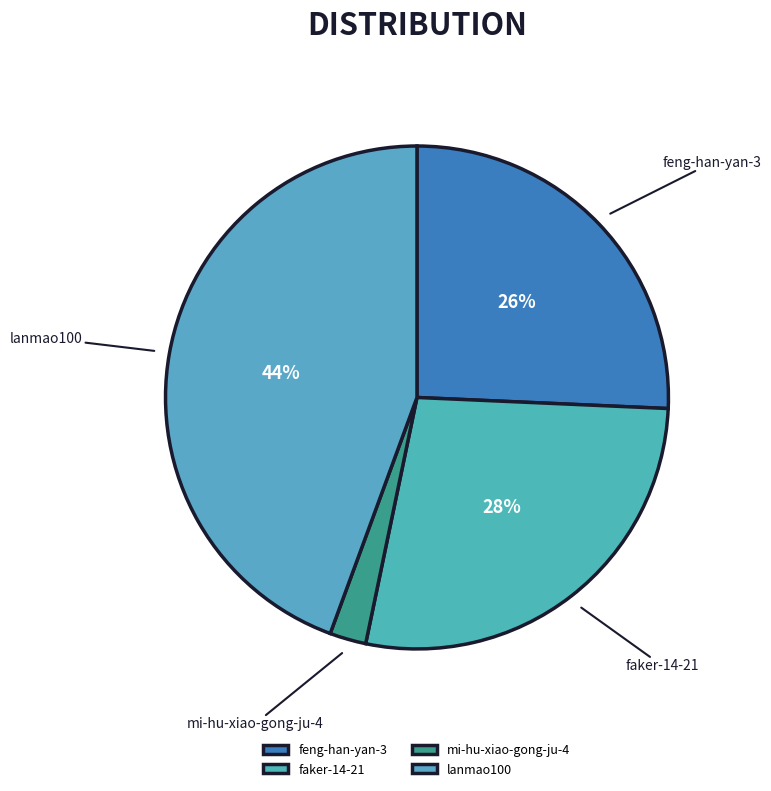

Is it true that lanmao100 is 44% of the pie?

True